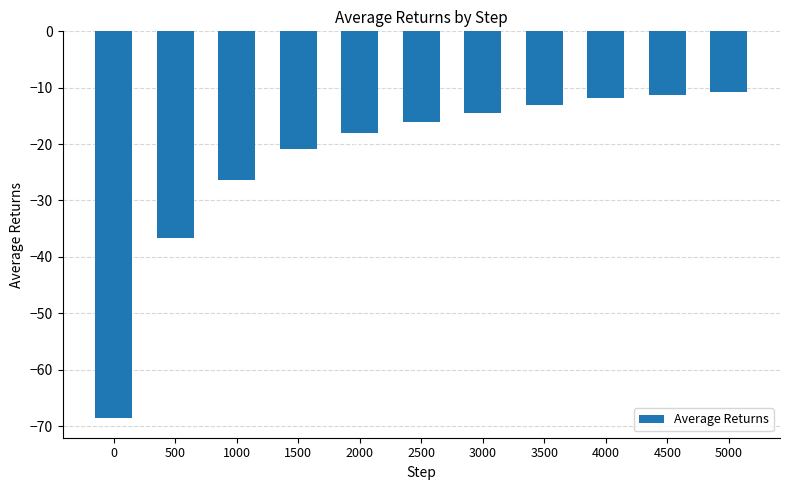

True or false: the data shows -10.7 at 500.

False